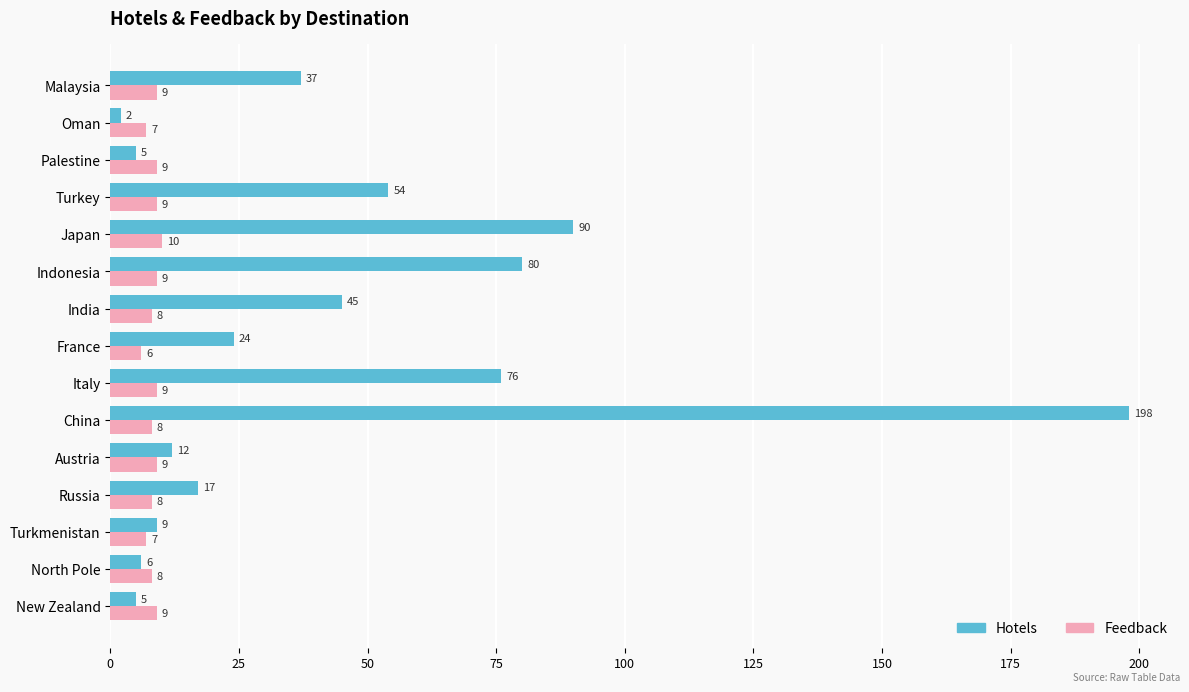

Is the value of Feedback at Japan greater than the value of Hotels at Japan?

No